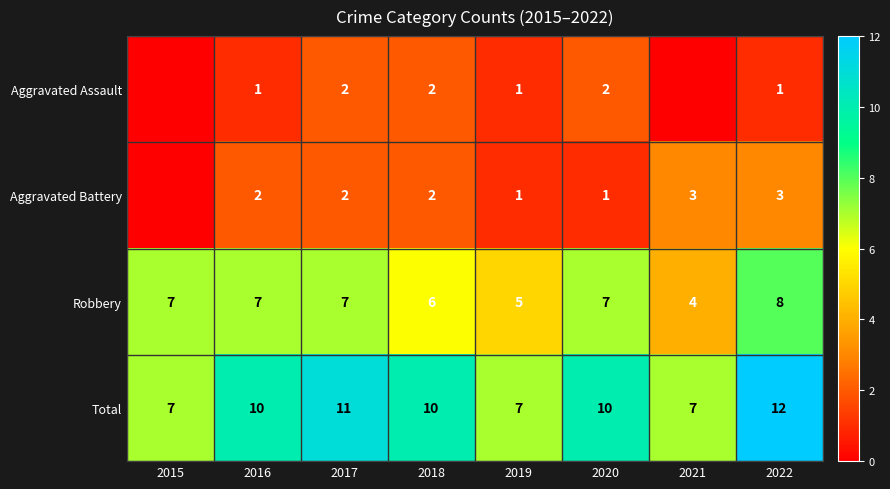

Is it true that Robbery equals 7 at 2021?

False